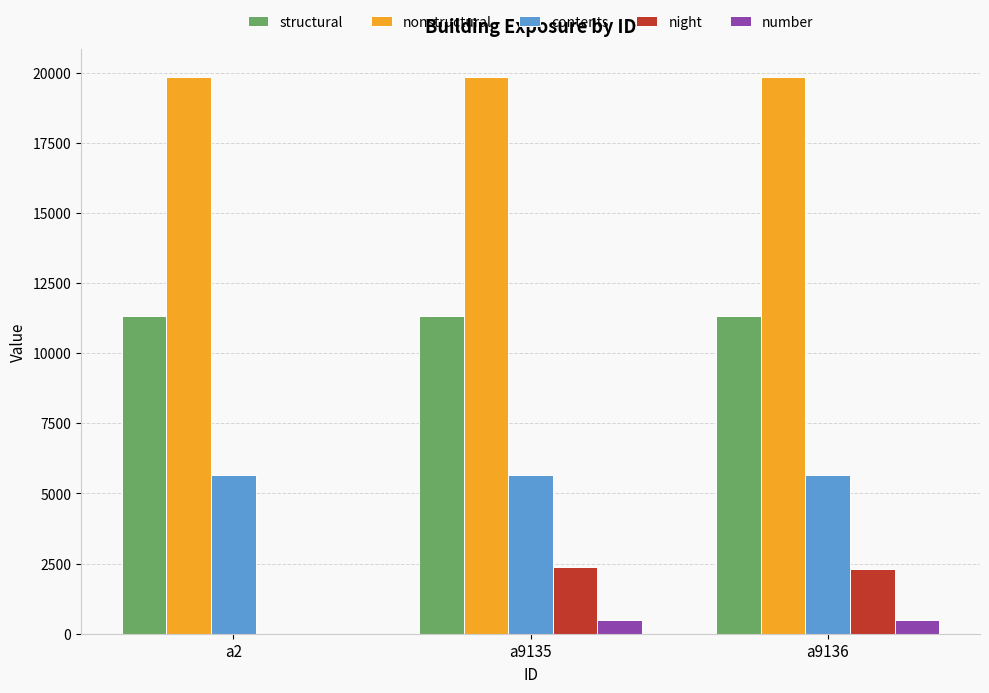

Which series has the largest range (max minus min)?

night